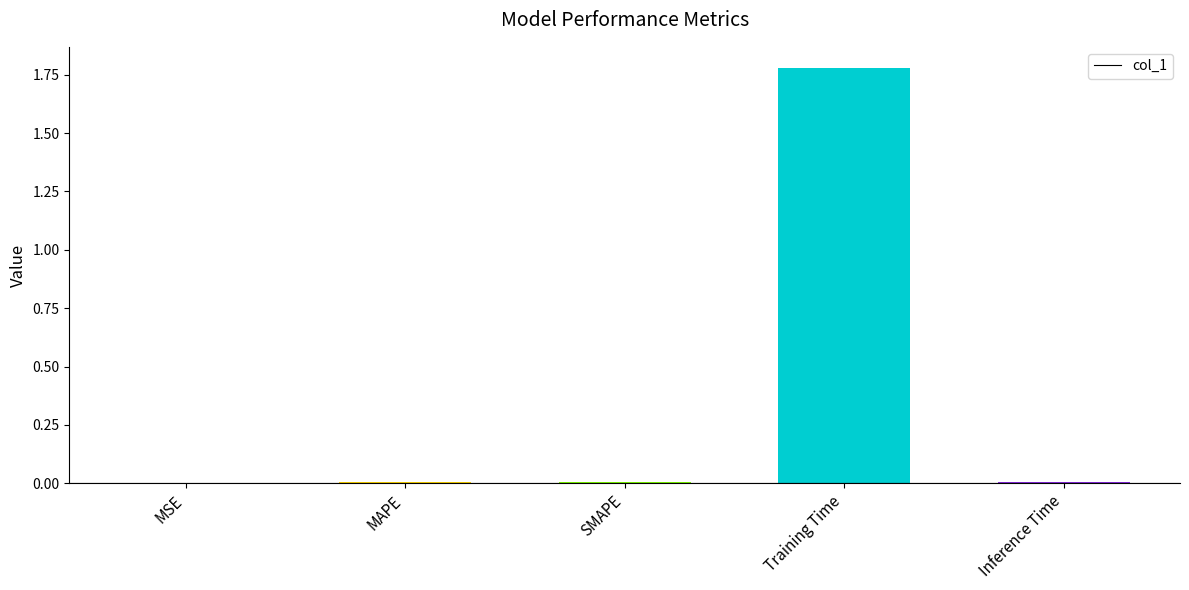

The value at Training Time is 2.4. True or false?

False